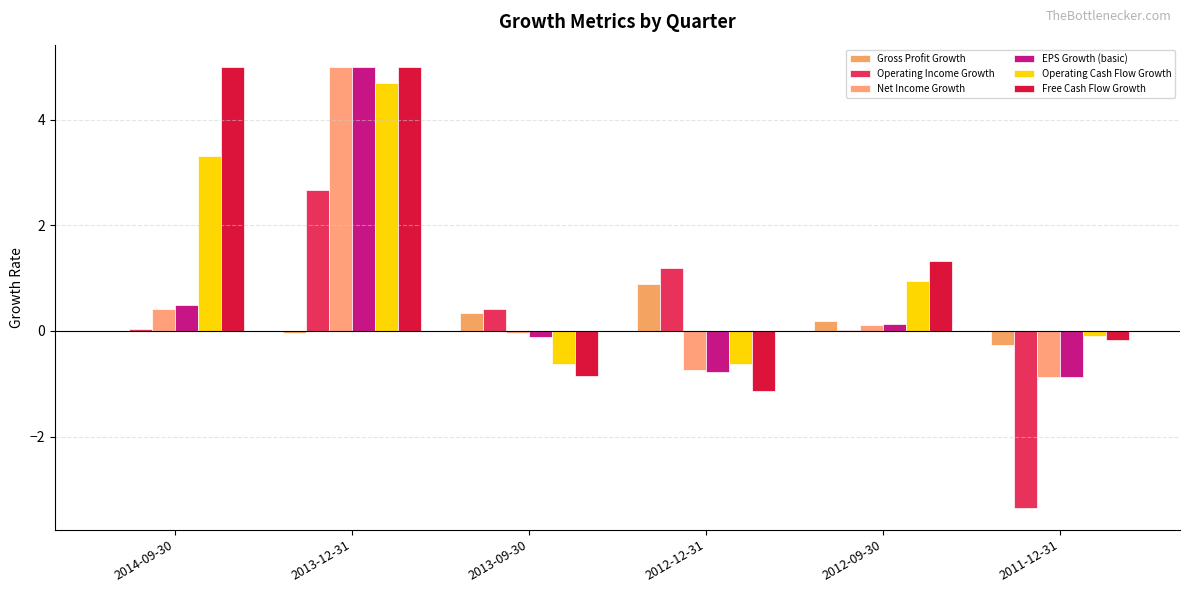

How many categories are shown in the chart?

6